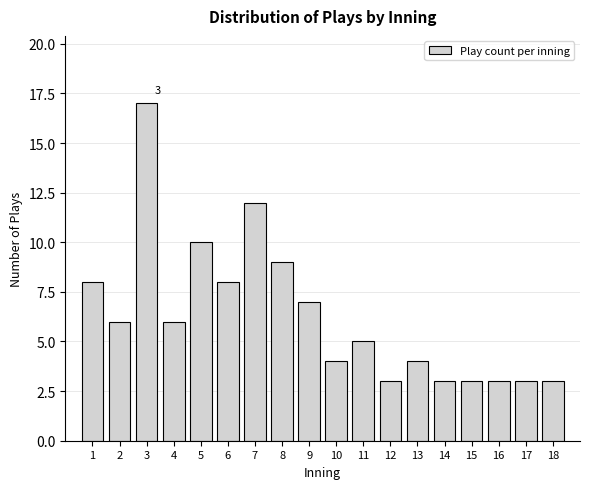

Reading left to right, extract all data points from this chart.

8	6	17	6	10	8	12	9	7	4	5	3	4	3	3	3	3	3